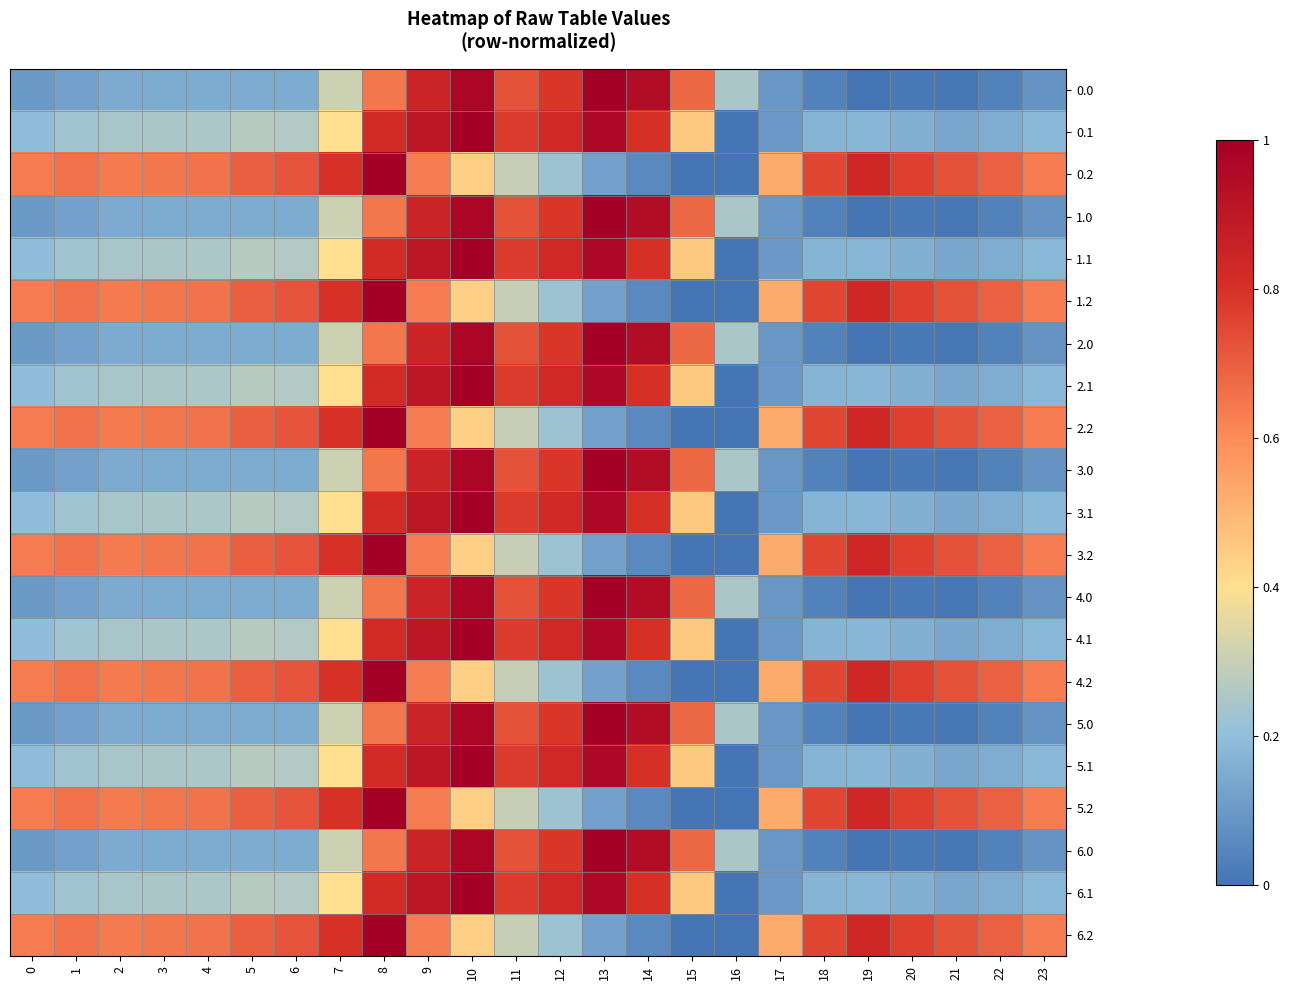

What is the total value across all series at 13?

14.6